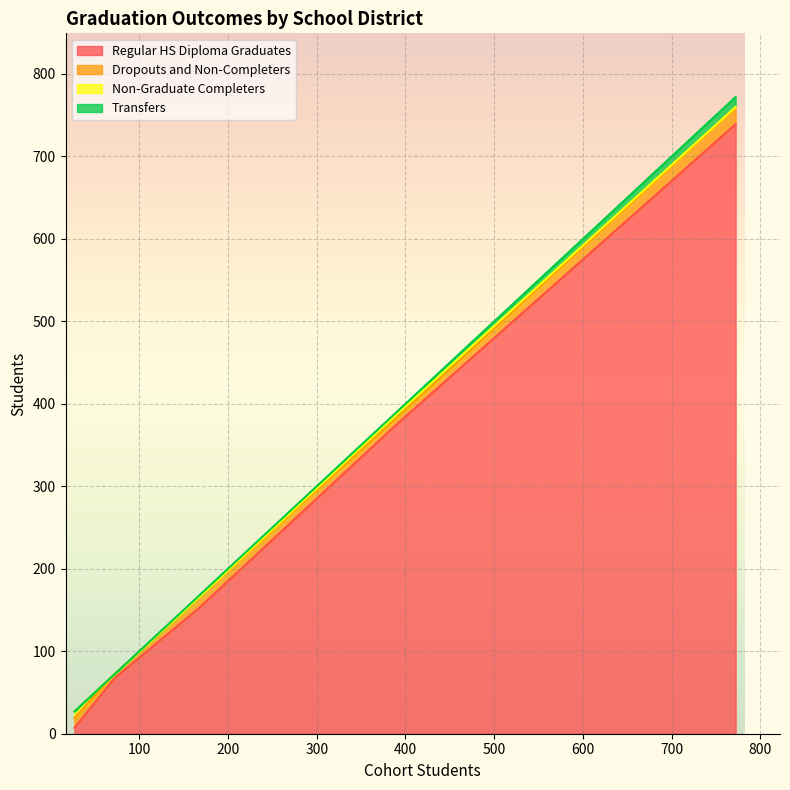

What is the highest value of the Regular HS Diploma Graduates series?

739